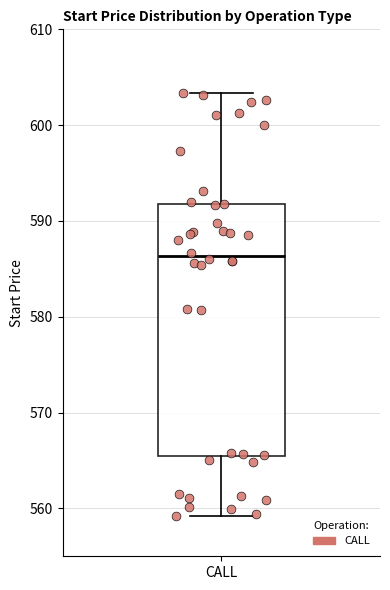

Read this box plot against the y-axis: the position of the median line, the range covered by the box, and the ends of both whiskers. The values are not printed on the chart, so give them approximately, as read against the axis.

median 586, box 565 to 592, whiskers 559 to 603